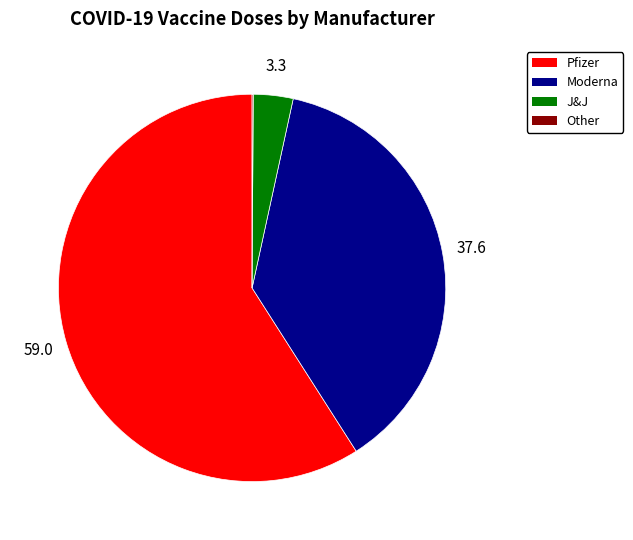

Approximately how many times larger is the value at Pfizer compared to J&J?

17.8